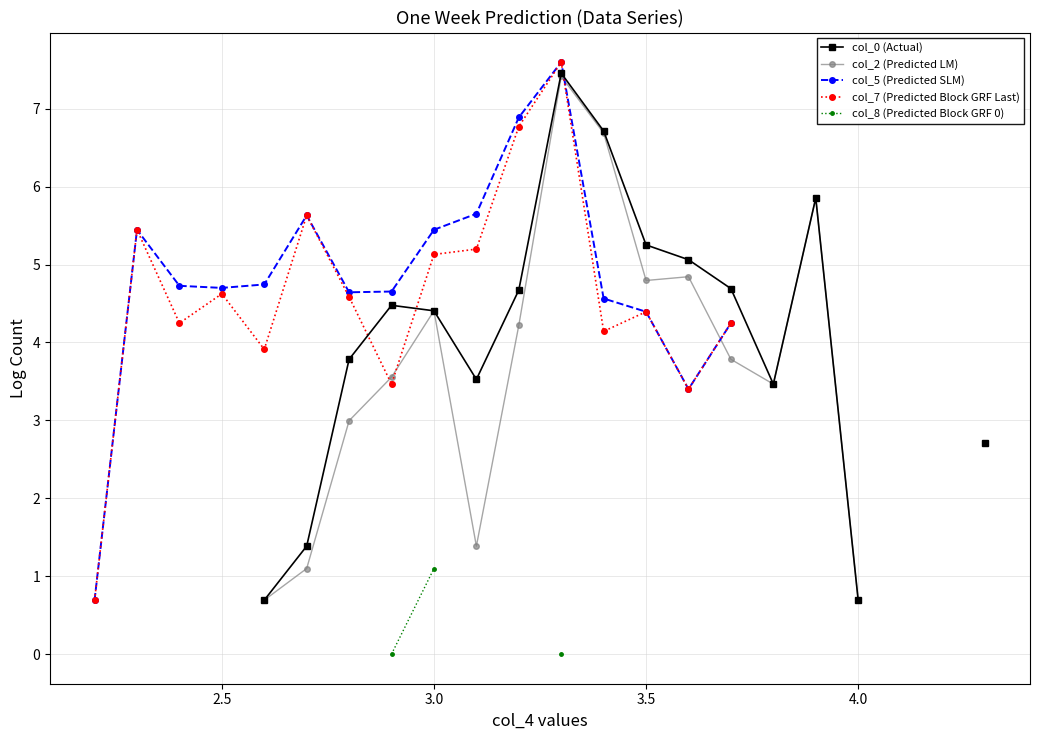

Does the chart have visible grid lines?

Yes